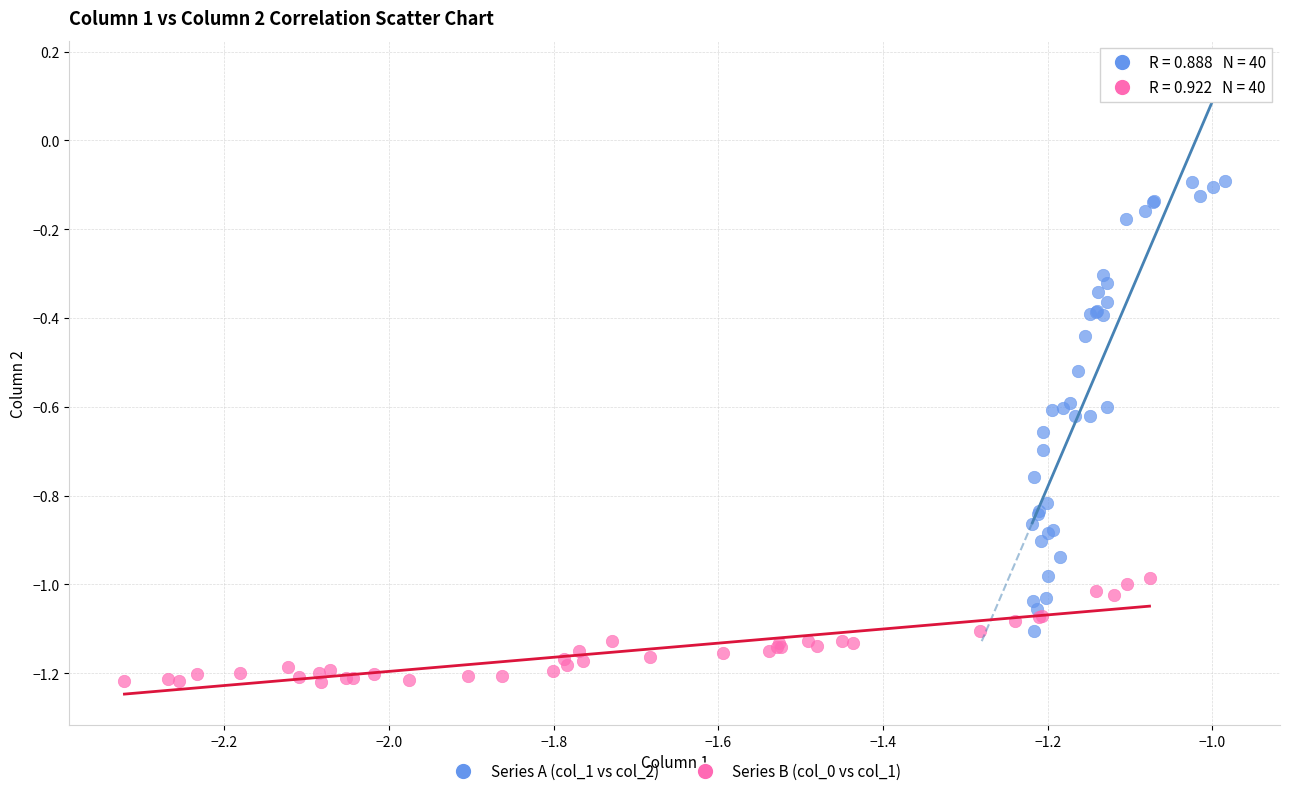

What are all the series names shown in the legend?

Series A (col_1 vs col_2), Series B (col_0 vs col_1)